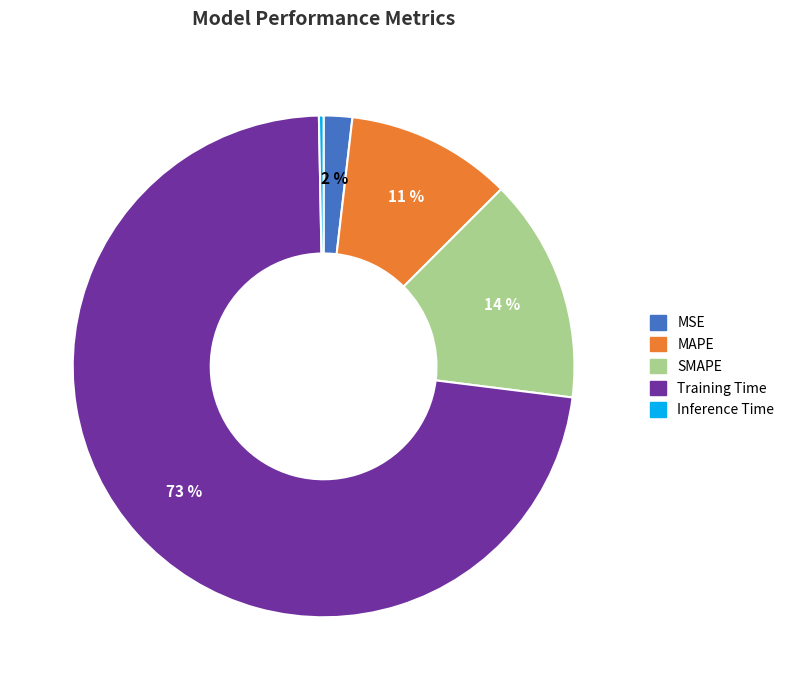

To the nearest percent, what is the average slice percentage?

20%